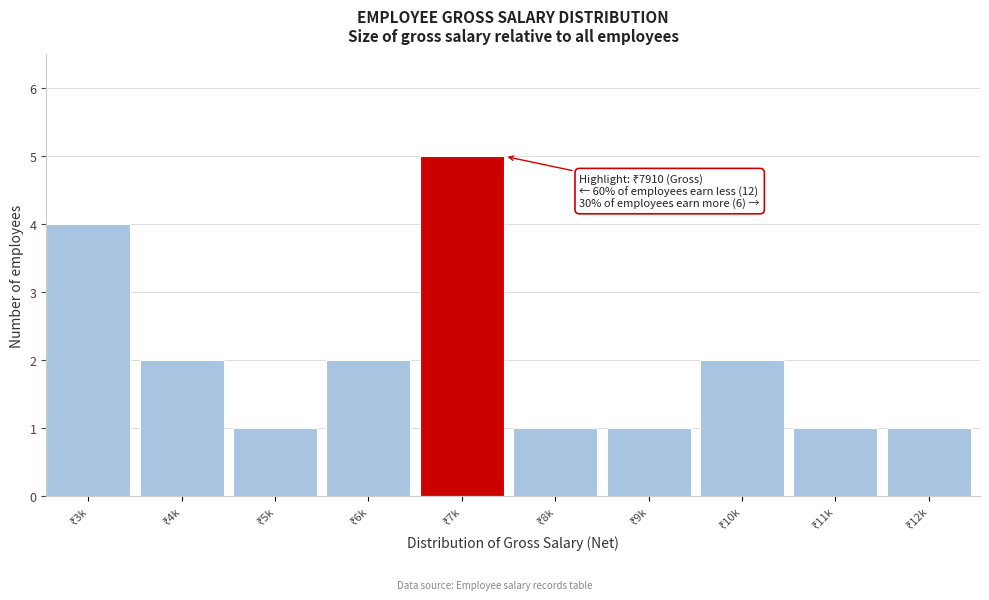

Reading left to right, transcribe all the data shown in this chart.

4	2	1	2	5	1	1	2	1	1